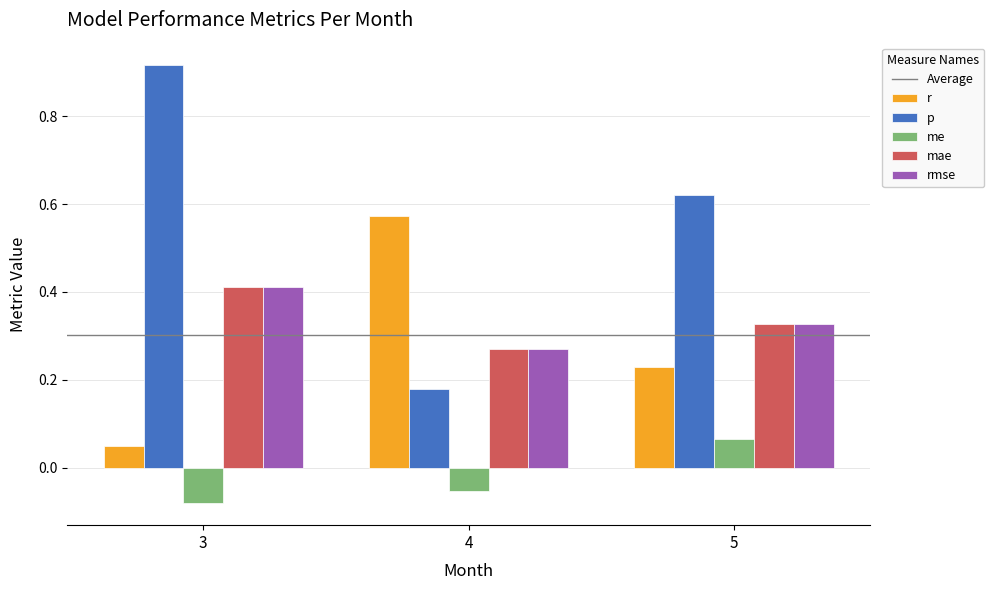

Which series has the largest total across all categories?

p